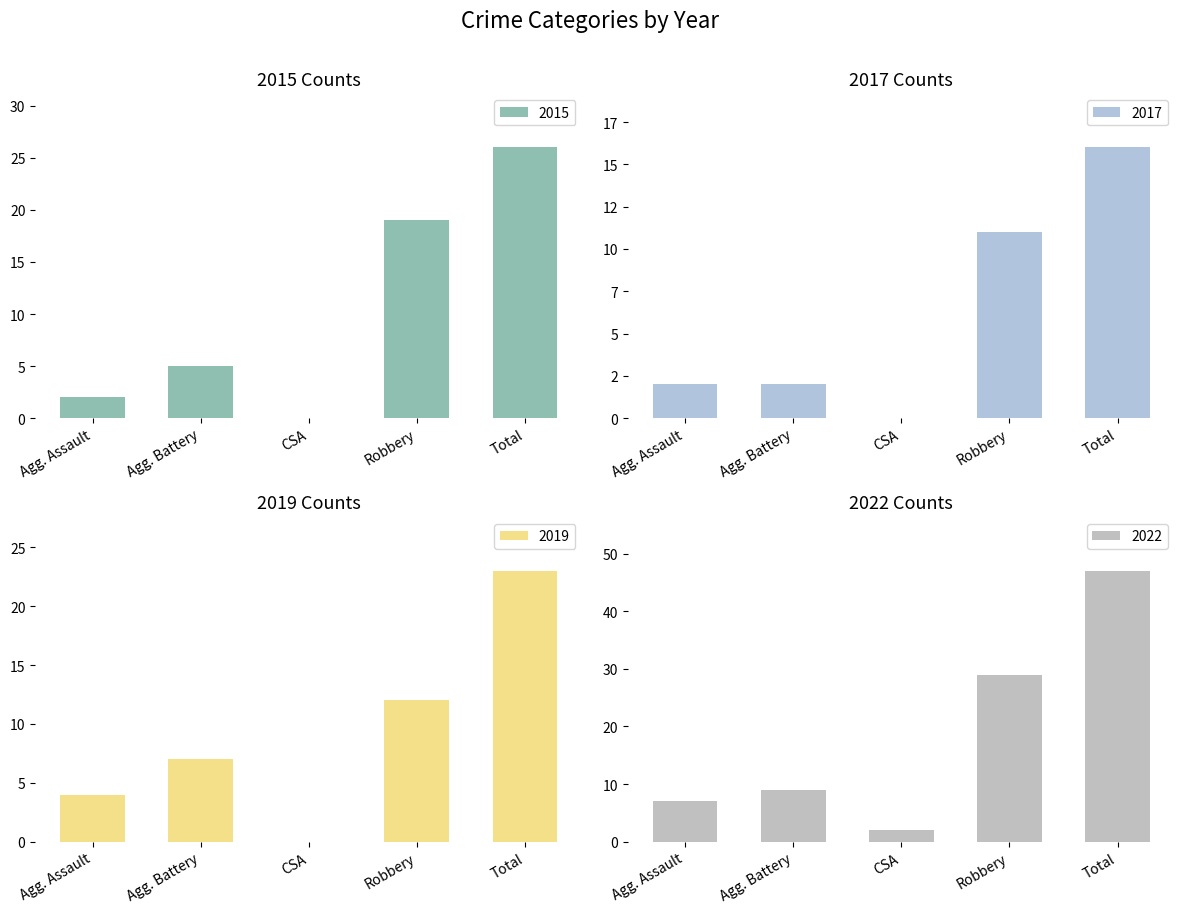

What is the sum of all 2015 values?

52